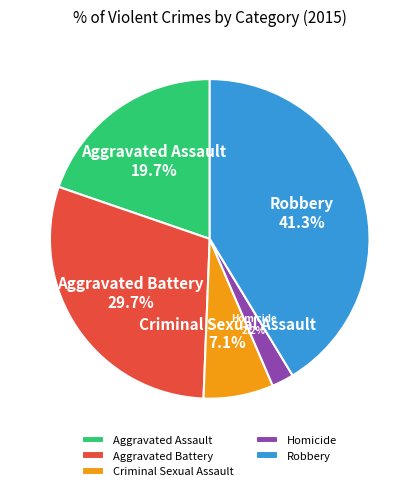

To the nearest percent, what is the combined percentage of Aggravated Battery and Criminal Sexual Assault?

37%